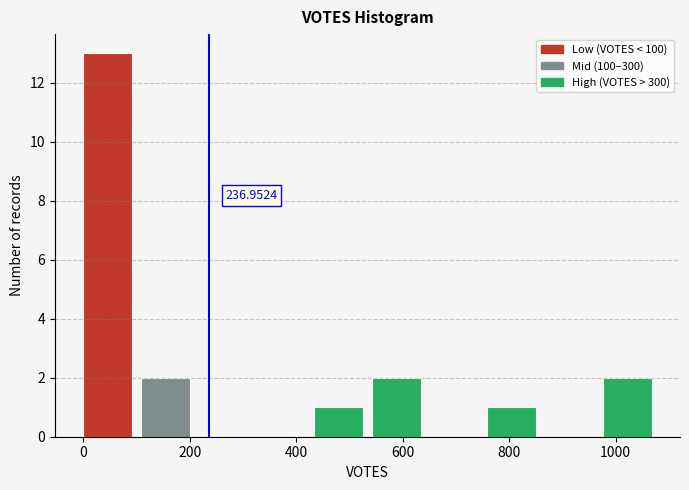

Over which range of the x-axis is the bar tallest?

0 to 100